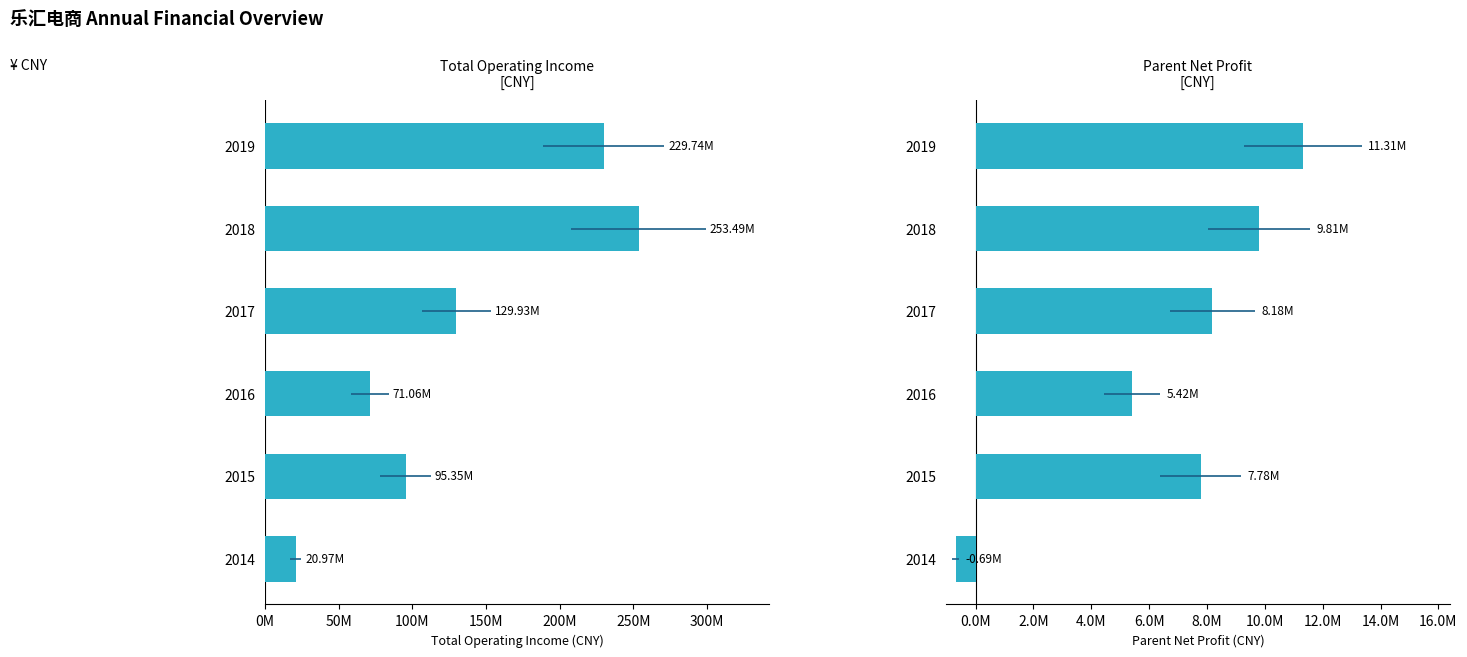

Which series has the largest range (max minus min)?

TOTAL_OPERATE_INCOME